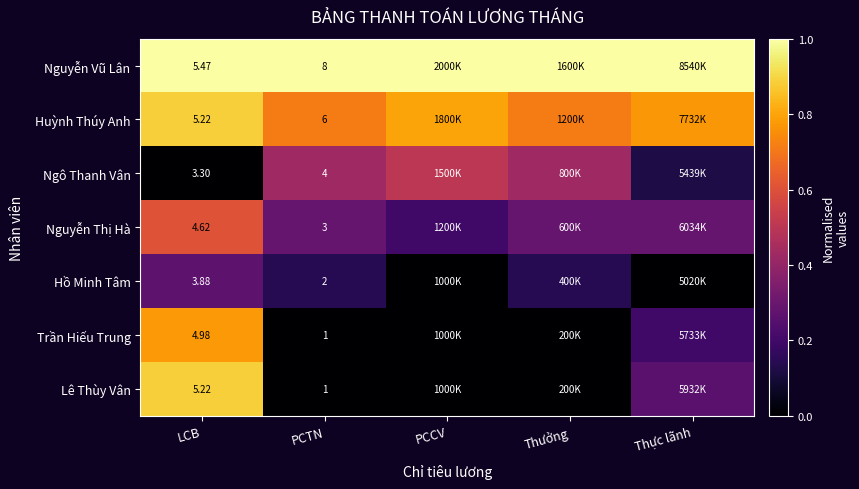

At which category is the sum across all series the highest?

LCB